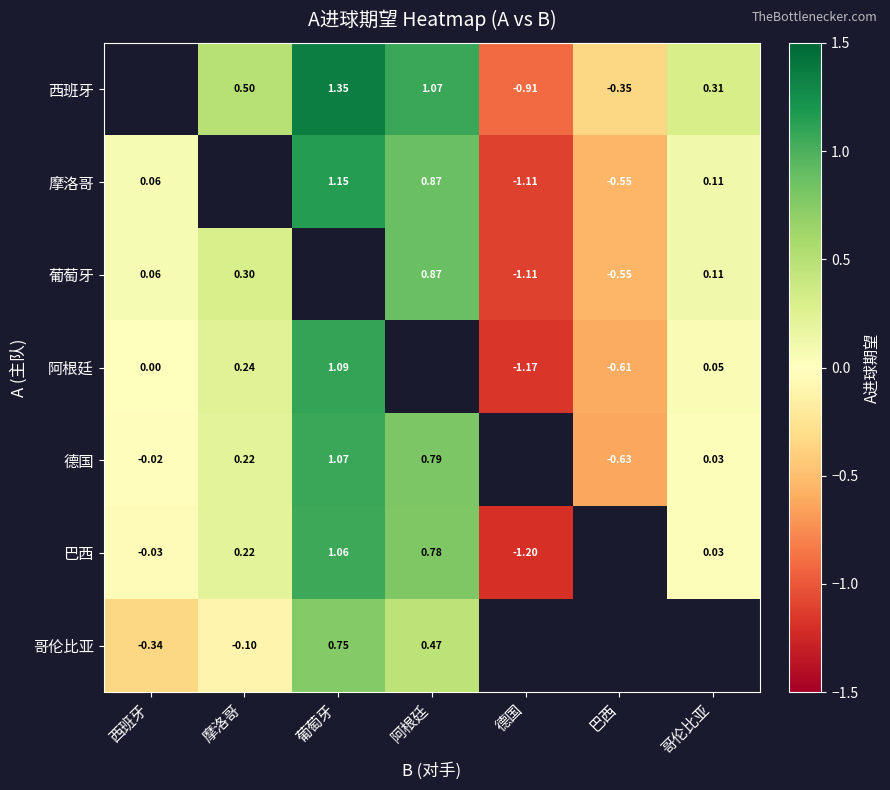

Read the 阿根廷 value at 德国.

-1.2